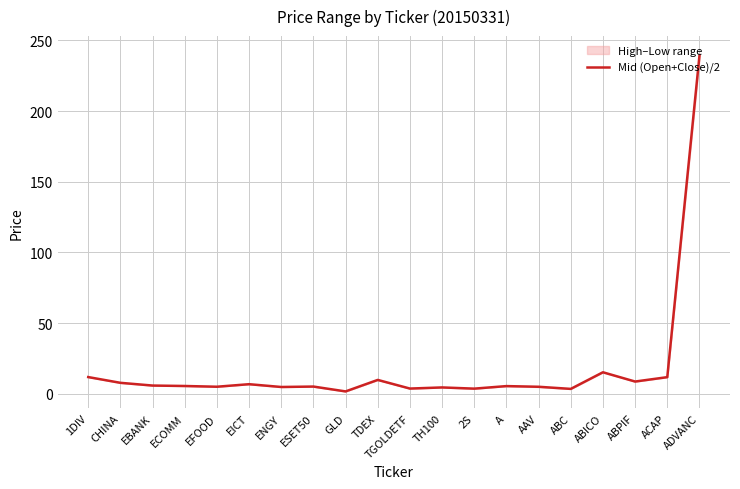

True or false: the data shows 9.0 at EBANK.

False